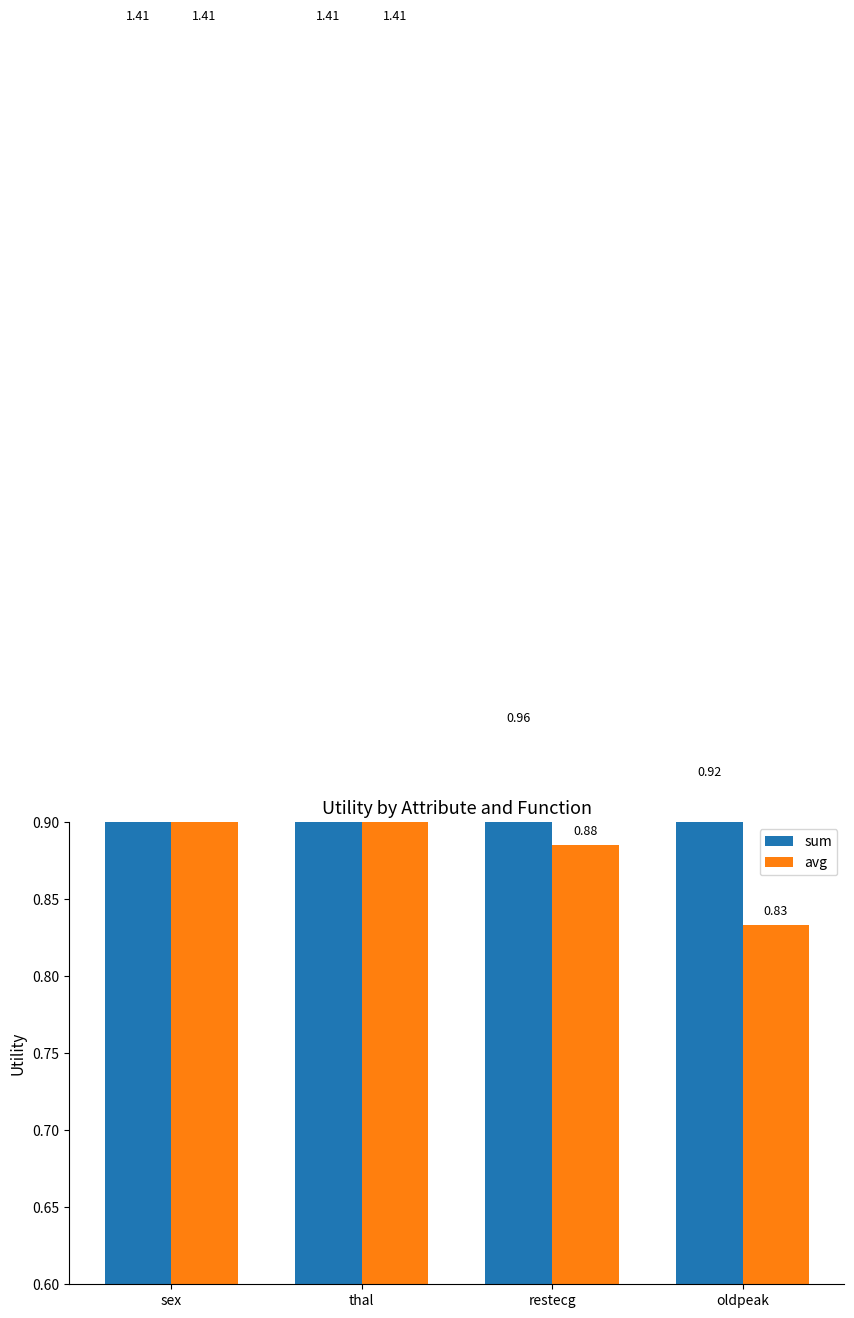

Reading left to right, list all the values displayed in this chart.

sum: 1.4	1.4	1.0	0.9
avg: 1.4	1.4	0.9	0.8